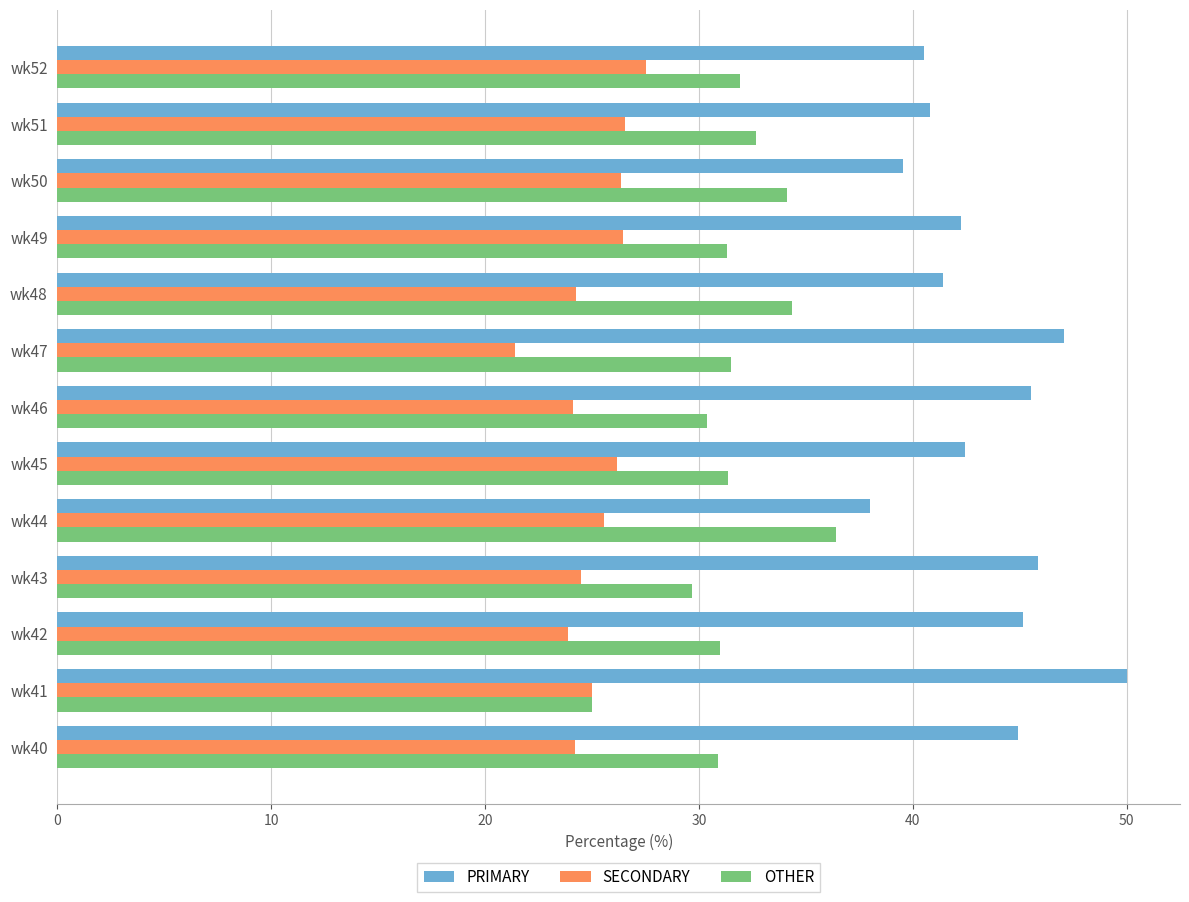

List the series in order of their overall mean, highest first.

PRIMARY, OTHER, SECONDARY